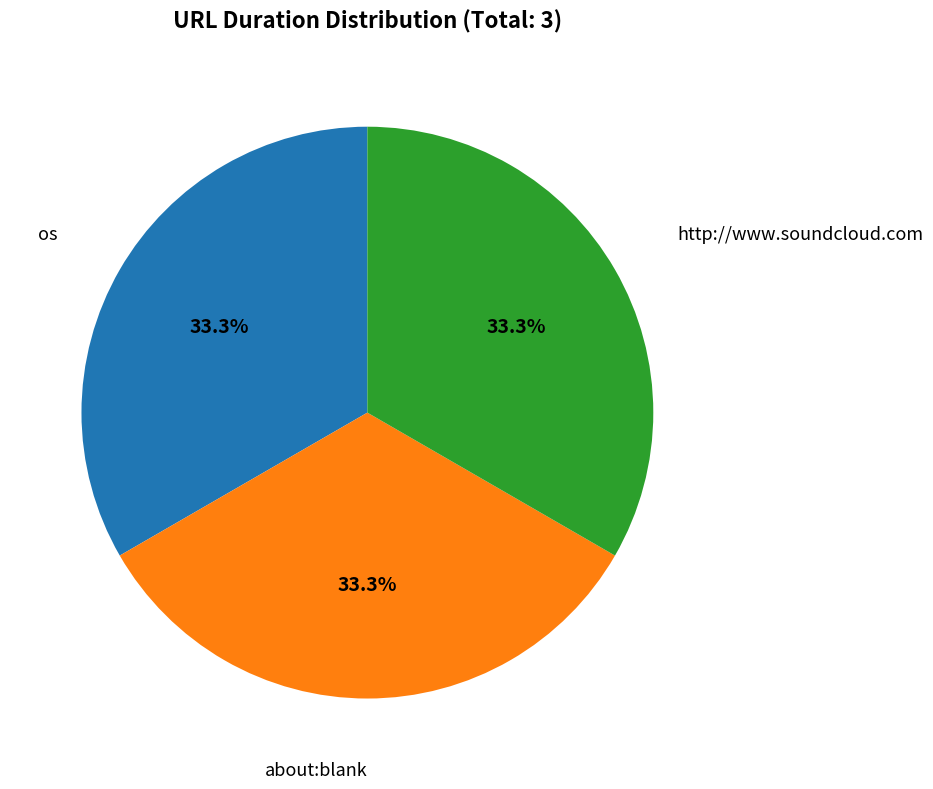

Is it true that os is 48% of the pie?

False